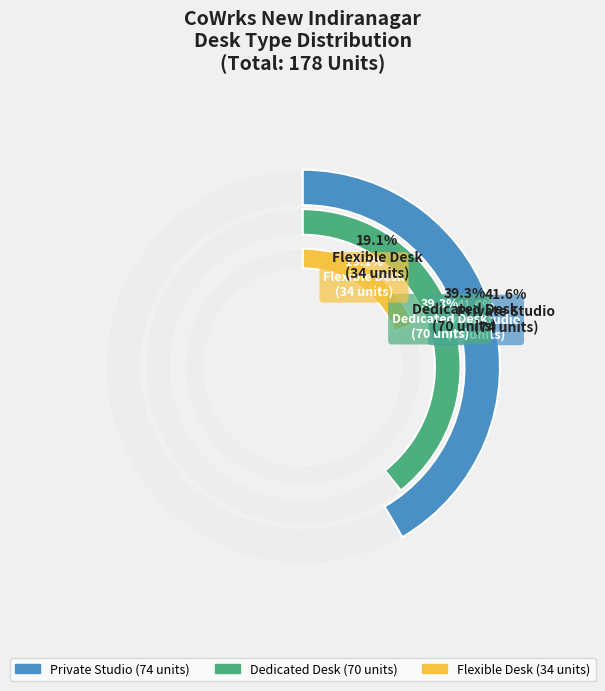

Which slice is the smallest?

Flexible Desk